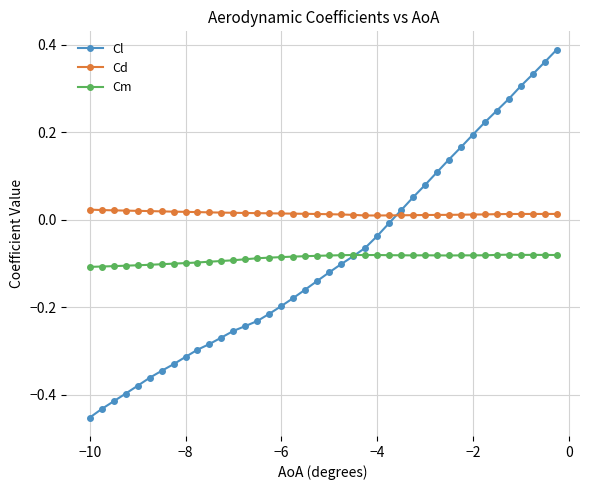

True or false: Cm has more than 2 points higher than both neighbors.

True